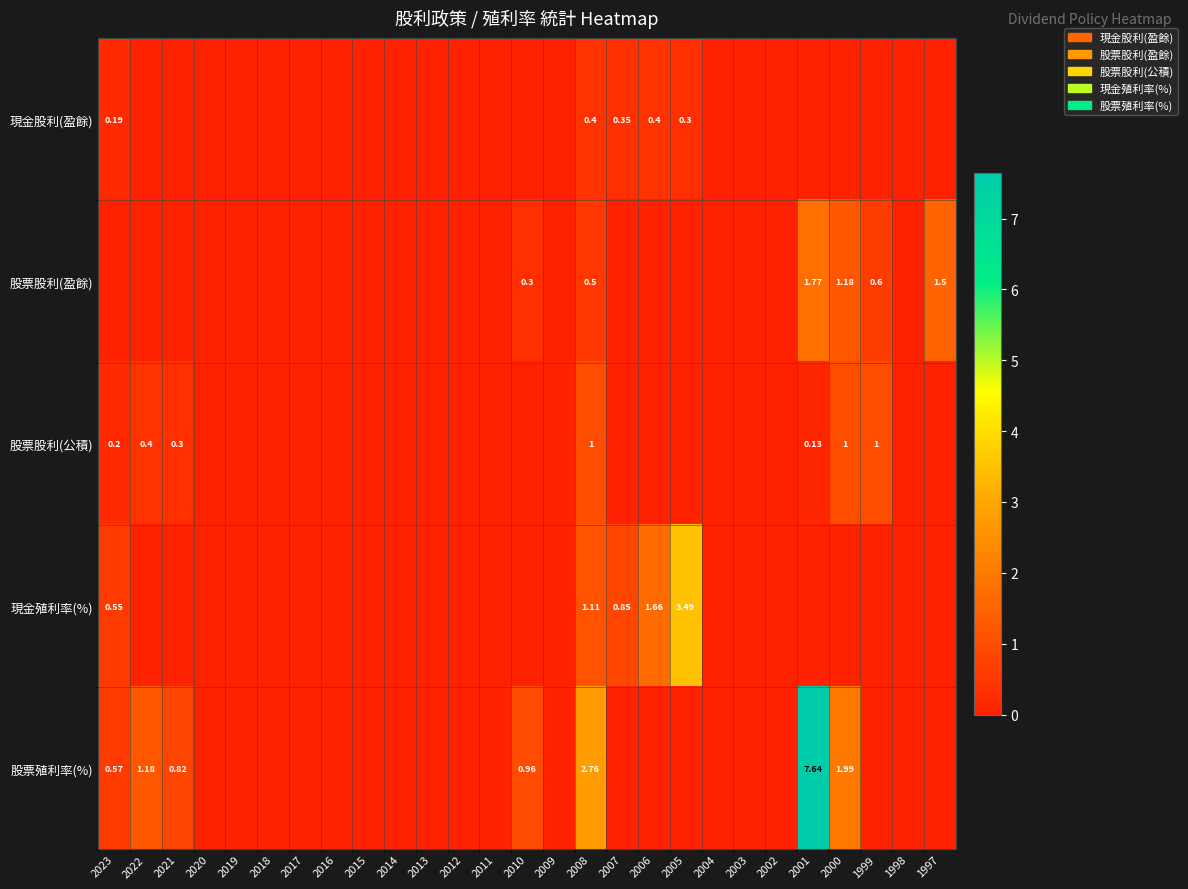

What is the approximate value of 股票股利(公積) at 2022?

0.4